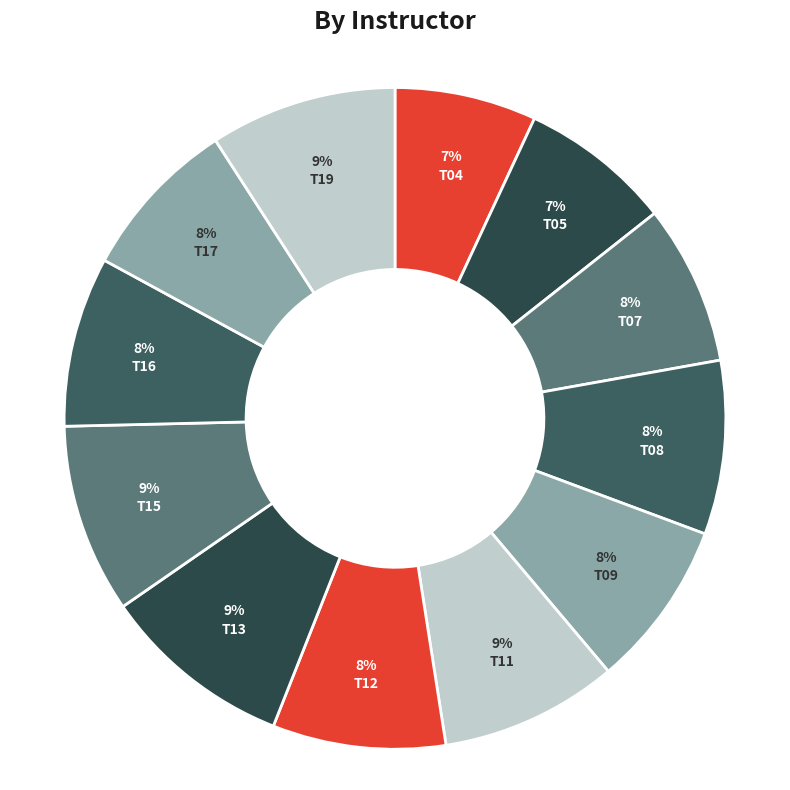

Is there any slice that represents more than half of the pie?

No